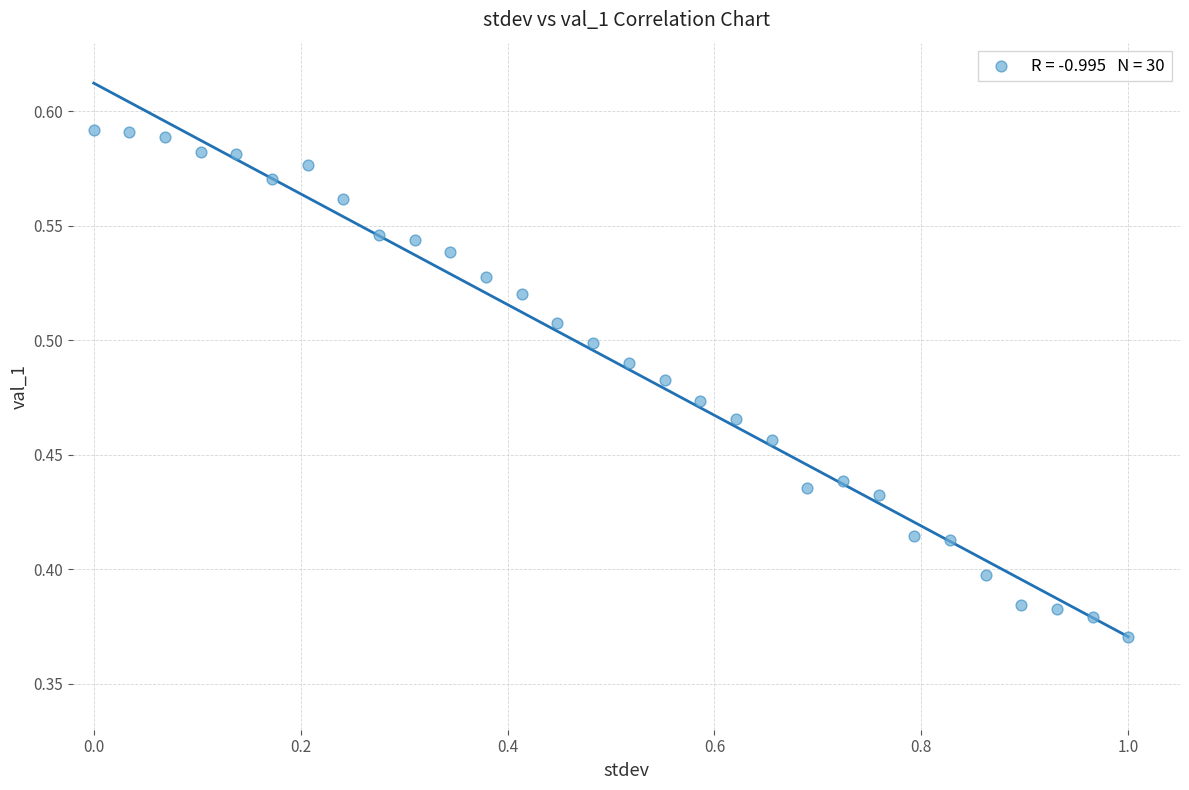

What is the range of X values (max minus min)?

1.0